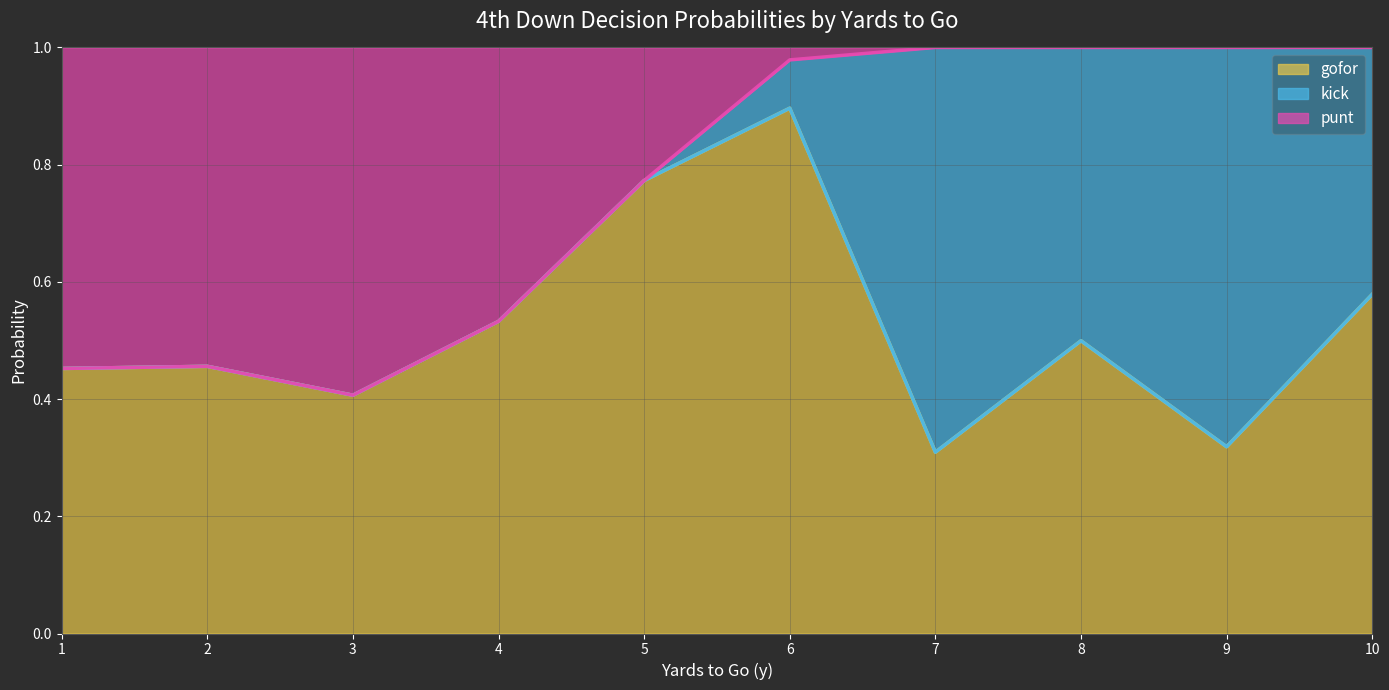

What are all the series names shown in the legend?

gofor, kick, punt